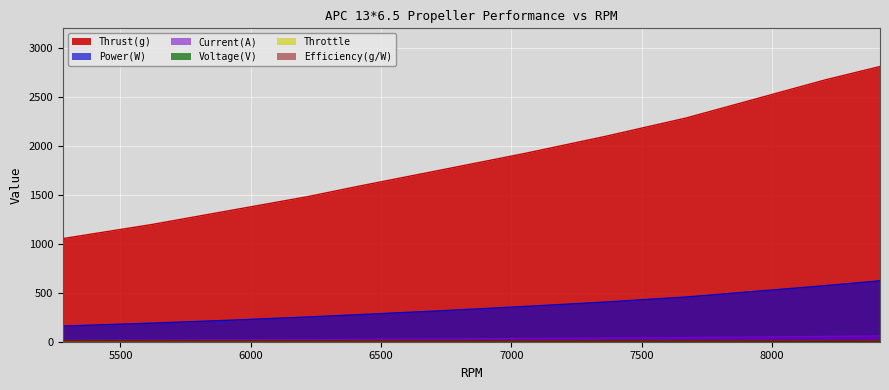

Which has a higher value, 7358 or 7051?

7358